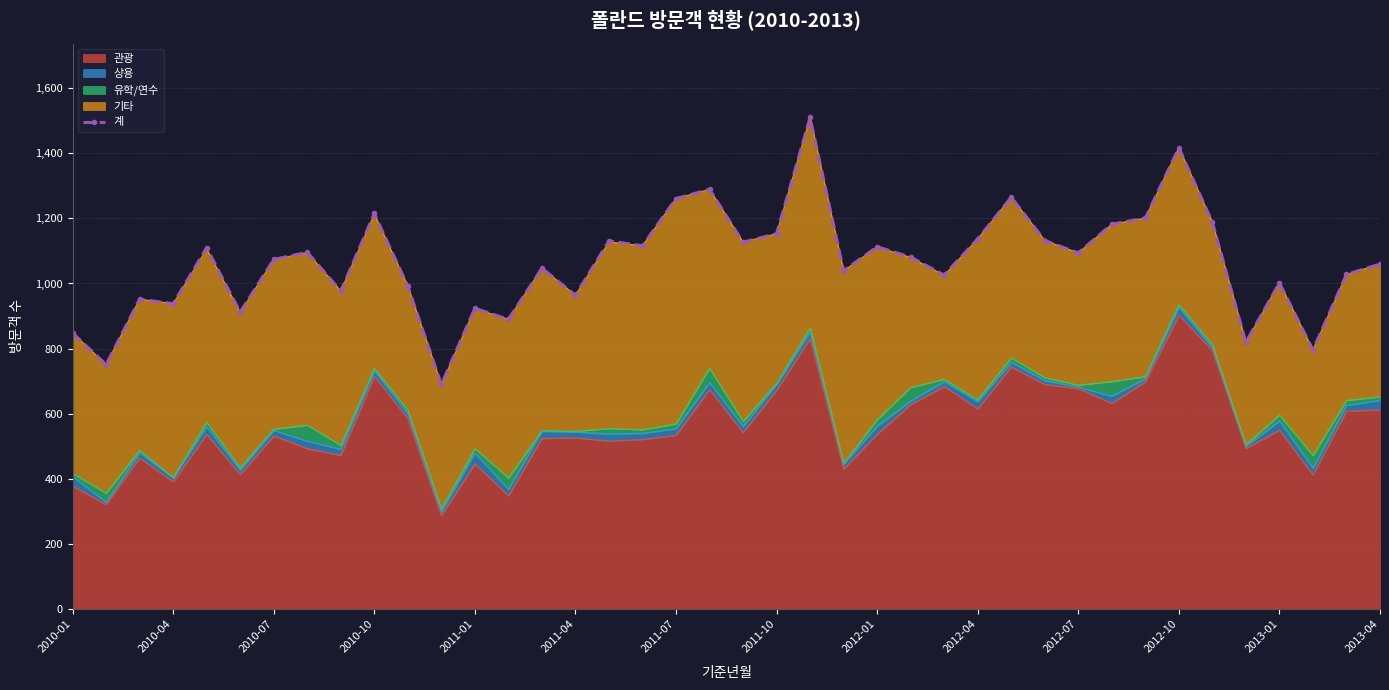

What is the change in value from 2012-07 to 30?

+102